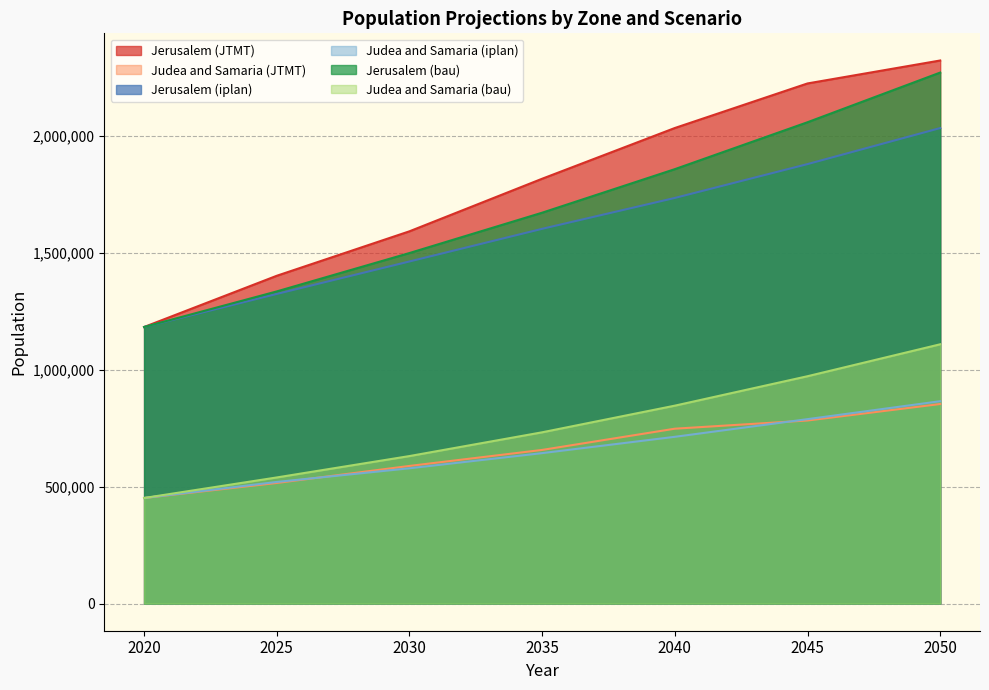

What is the difference between the Jerusalem (iplan) values at 2045 and 2050?

154163.1